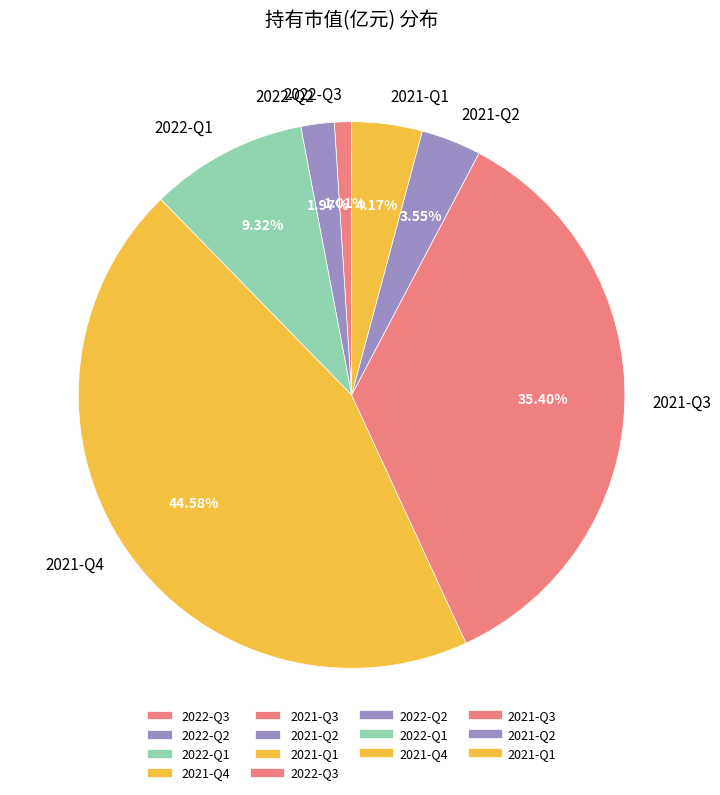

Is there a majority slice in this chart?

No